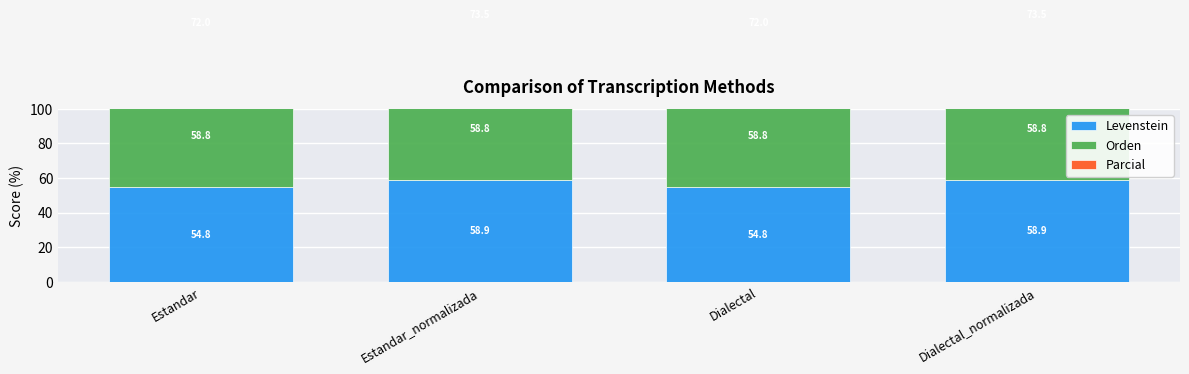

What are all the series names shown in the legend?

Levenstein, Orden, Parcial